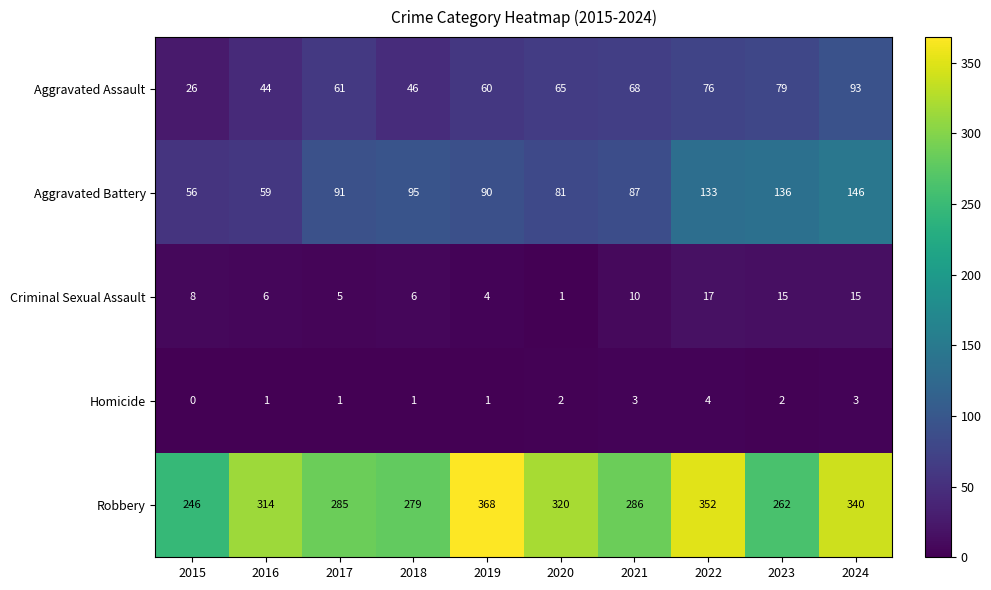

What is the spread (max minus min) of values at 2024?

337